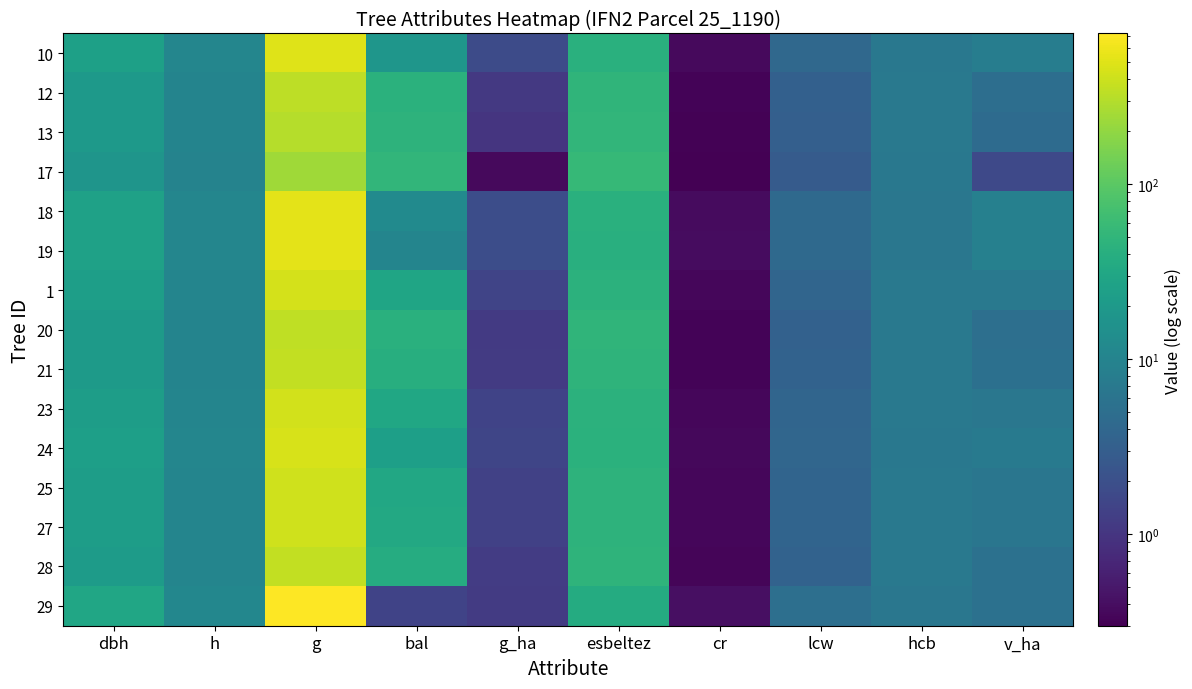

Reading left to right, extract all data points from this chart.

10: dbh=24.9	h=10.7	g=488.5	bal=17.9	g_ha=1.8	esbeltez=42.7	cr=0.4	lcw=4.1	hcb=6.7	v_ha=8.3
12: dbh=20.5	h=10.1	g=330.6	bal=43.2	g_ha=1.1	esbeltez=49.4	cr=0.3	lcw=3.3	hcb=6.9	v_ha=5.0
13: dbh=19.6	h=10.0	g=300.7	bal=46.4	g_ha=1.0	esbeltez=51.1	cr=0.3	lcw=3.1	hcb=6.9	v_ha=4.5
17: dbh=17.6	h=9.7	g=242.2	bal=50.2	g_ha=0.4	esbeltez=55.0	cr=0.3	lcw=2.8	hcb=6.7	v_ha=1.6
18: dbh=25.8	h=10.7	g=521.9	bal=12.3	g_ha=1.9	esbeltez=41.6	cr=0.4	lcw=4.3	hcb=6.6	v_ha=8.8
19: dbh=25.9	h=10.7	g=526.7	bal=10.4	g_ha=1.9	esbeltez=41.4	cr=0.4	lcw=4.3	hcb=6.6	v_ha=8.9
1: dbh=23.6	h=10.5	g=438.7	bal=29.2	g_ha=1.5	esbeltez=44.5	cr=0.3	lcw=3.9	hcb=6.9	v_ha=6.9
20: dbh=20.9	h=10.2	g=341.4	bal=42.0	g_ha=1.1	esbeltez=48.9	cr=0.3	lcw=3.4	hcb=7.0	v_ha=5.2
21: dbh=21.2	h=10.2	g=352.7	bal=39.7	g_ha=1.2	esbeltez=48.3	cr=0.3	lcw=3.4	hcb=6.9	v_ha=5.4
23: dbh=23.1	h=10.5	g=420.6	bal=30.7	g_ha=1.4	esbeltez=45.2	cr=0.3	lcw=3.8	hcb=6.9	v_ha=6.6
24: dbh=24.0	h=10.6	g=451.9	bal=24.6	g_ha=1.5	esbeltez=44.0	cr=0.3	lcw=4.0	hcb=6.8	v_ha=7.1
25: dbh=22.8	h=10.4	g=408.6	bal=32.1	g_ha=1.4	esbeltez=45.7	cr=0.3	lcw=3.7	hcb=6.9	v_ha=6.4
27: dbh=22.8	h=10.4	g=406.4	bal=33.5	g_ha=1.4	esbeltez=45.8	cr=0.3	lcw=3.7	hcb=6.9	v_ha=6.3
28: dbh=21.3	h=10.2	g=356.8	bal=37.4	g_ha=1.2	esbeltez=48.1	cr=0.3	lcw=3.5	hcb=6.9	v_ha=5.5
29: dbh=30.4	h=11.0	g=724.3	bal=1.4	g_ha=1.2	esbeltez=36.1	cr=0.4	lcw=5.1	hcb=6.5	v_ha=5.5